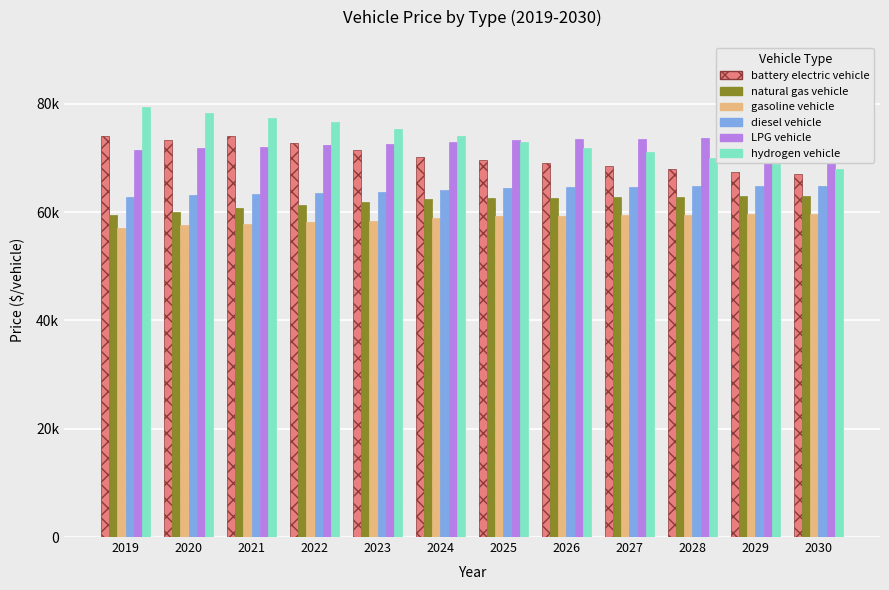

Rank the categories by gasoline vehicle value from lowest to highest.

2019, 2020, 2021, 2022, 2023, 2024, 2025, 2026, 2027, 2028, 2029, 2030